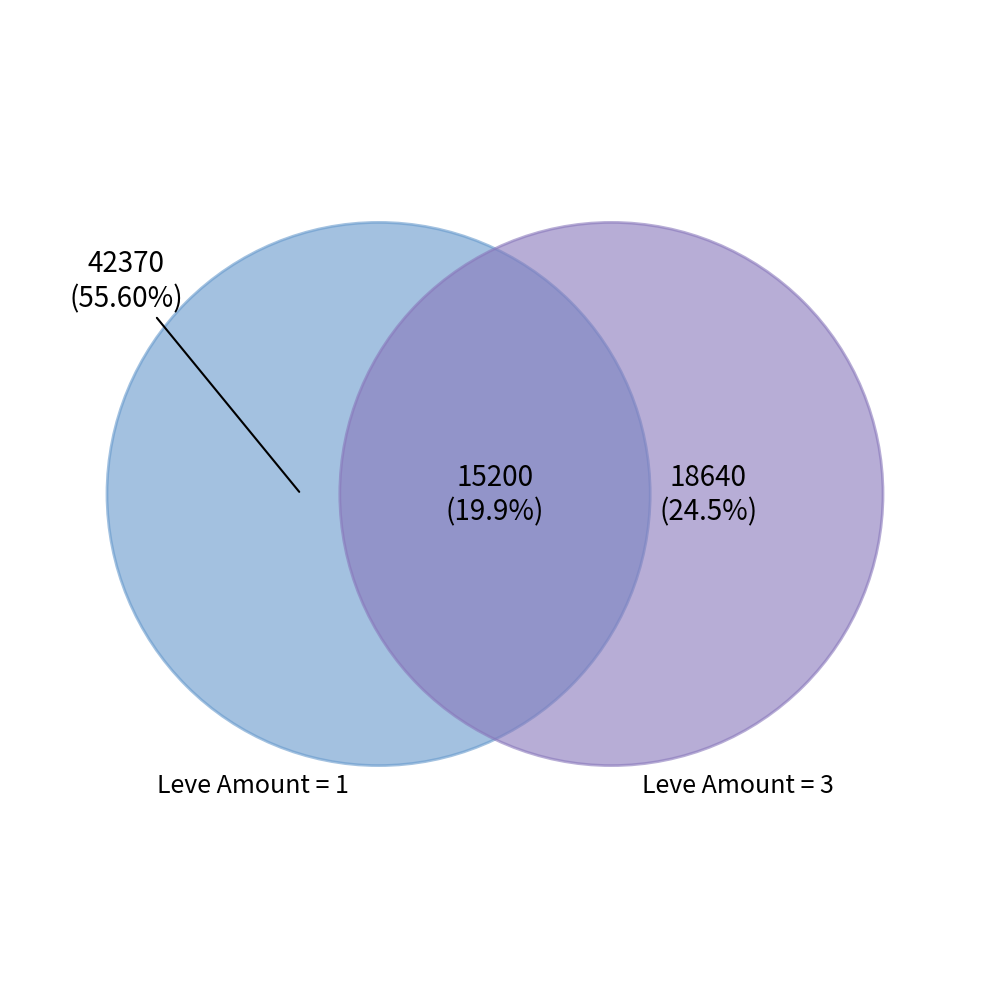

Does 5 account for over 50% of the chart?

No